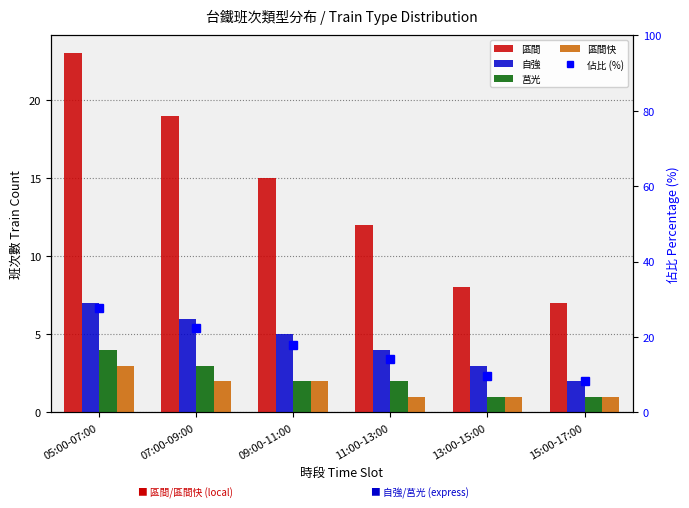

Rank the series by their maximum value, from highest to lowest.

佔比 (%), 區間, 自強, 莒光, 區間快